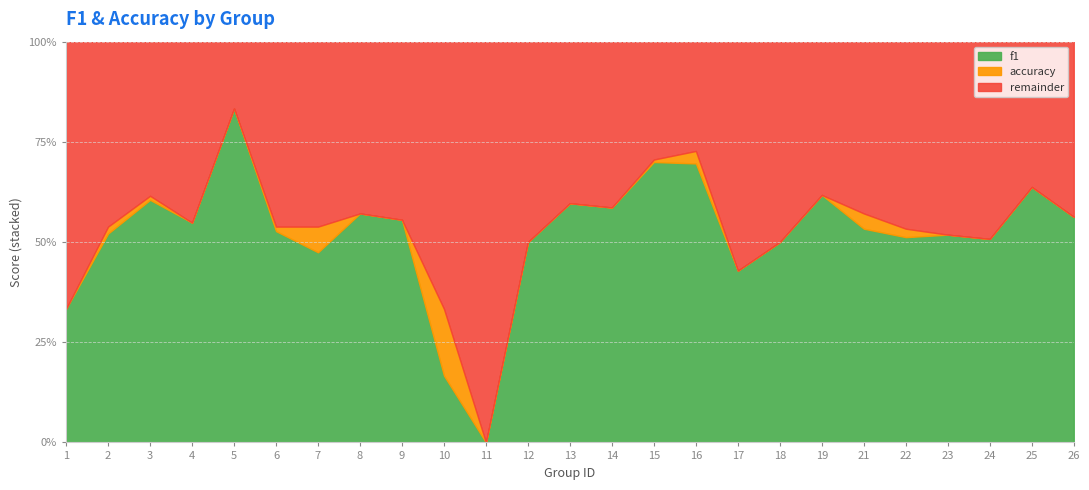

Where is the first local minimum for f1?

4